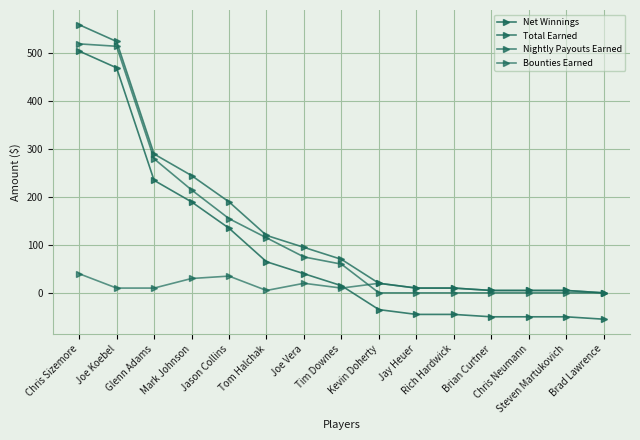

List the series in order of their peak value, lowest first.

Bounties Earned, Net Winnings, Nightly Payouts Earned, Total Earned